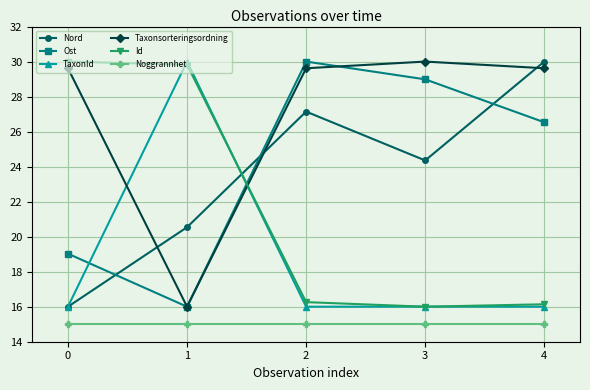

Is this an area chart (filled region under the line)?

No